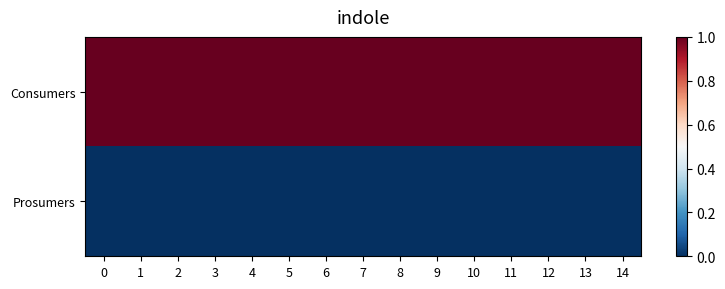

Reading left to right, what are all the values shown in this chart?

Consumers: 0=1	1=1	2=1	3=1	4=1	5=1	6=1	7=1	8=1	9=1	10=1	11=1	12=1	13=1	14=1
Prosumers: 0=0	1=0	2=0	3=0	4=0	5=0	6=0	7=0	8=0	9=0	10=0	11=0	12=0	13=0	14=0